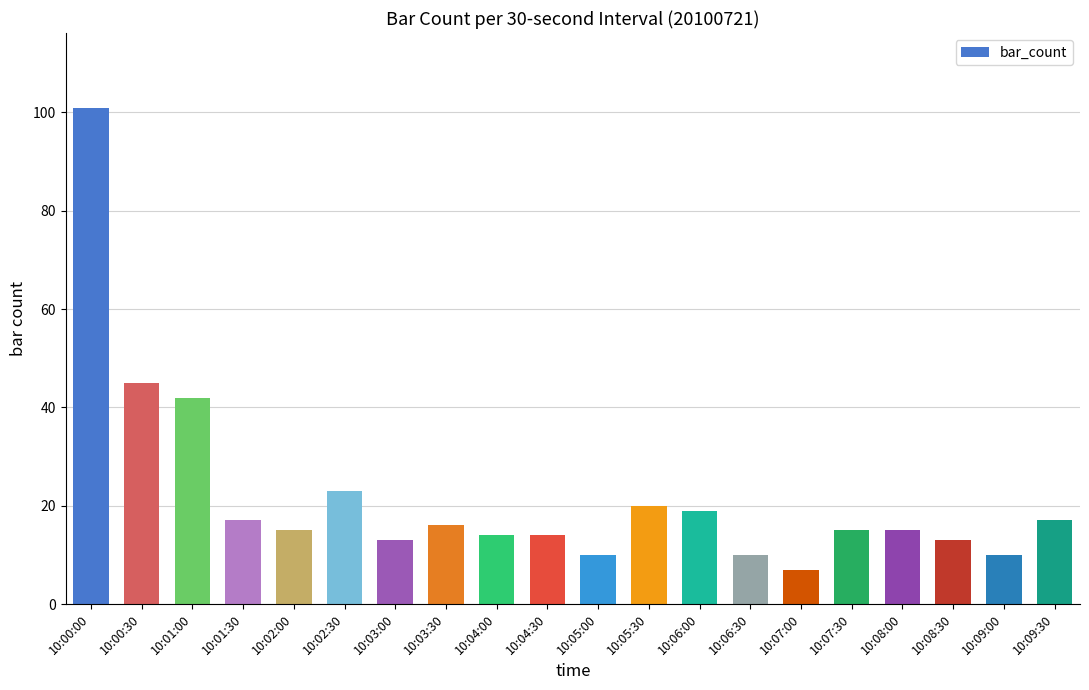

Reading left to right, extract all data points from this chart.

10:00:00=101	10:00:30=45	10:01:00=42	10:01:30=17	10:02:00=15	10:02:30=23	10:03:00=13	10:03:30=16	10:04:00=14	10:04:30=14	10:05:00=10	10:05:30=20	10:06:00=19	10:06:30=10	10:07:00=7	10:07:30=15	10:08:00=15	10:08:30=13	10:09:00=10	10:09:30=17